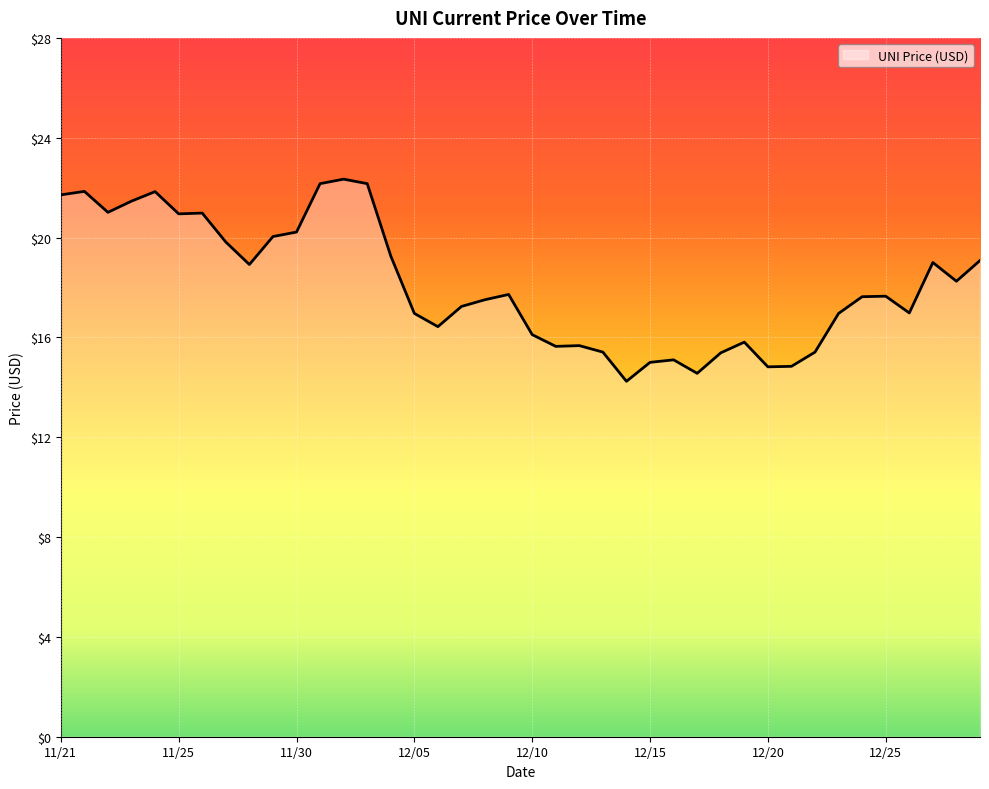

What is the difference between the maximum and minimum values?

8.1